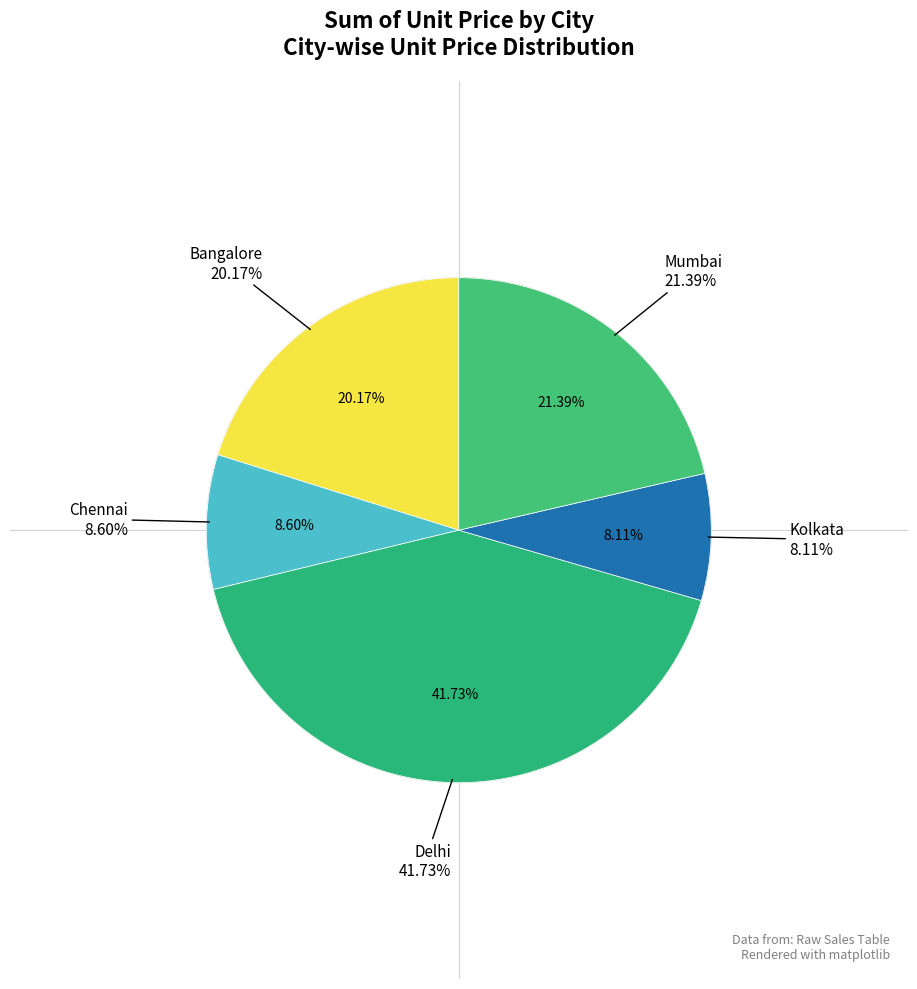

To the nearest percent, what is the difference between the largest and smallest slice percentages?

34%